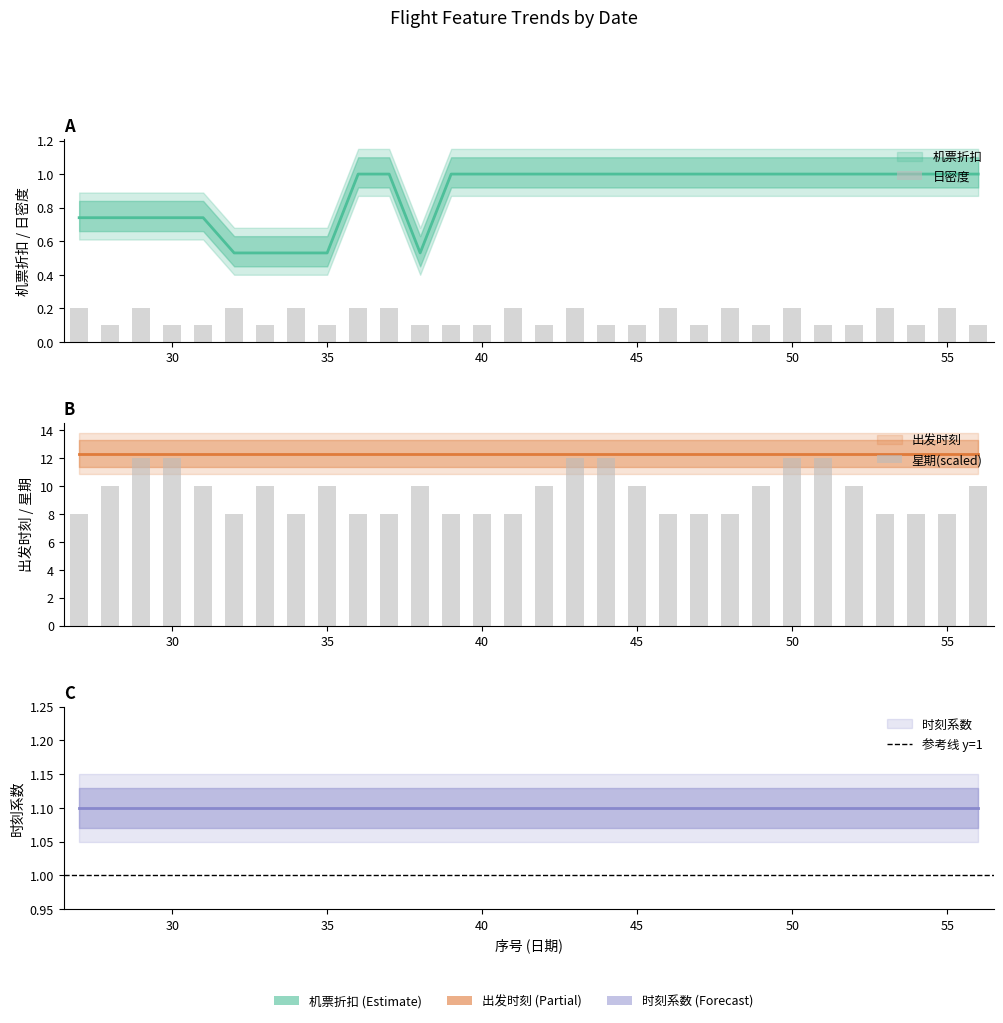

Which category has the lowest value in the 机票折扣 series?

32